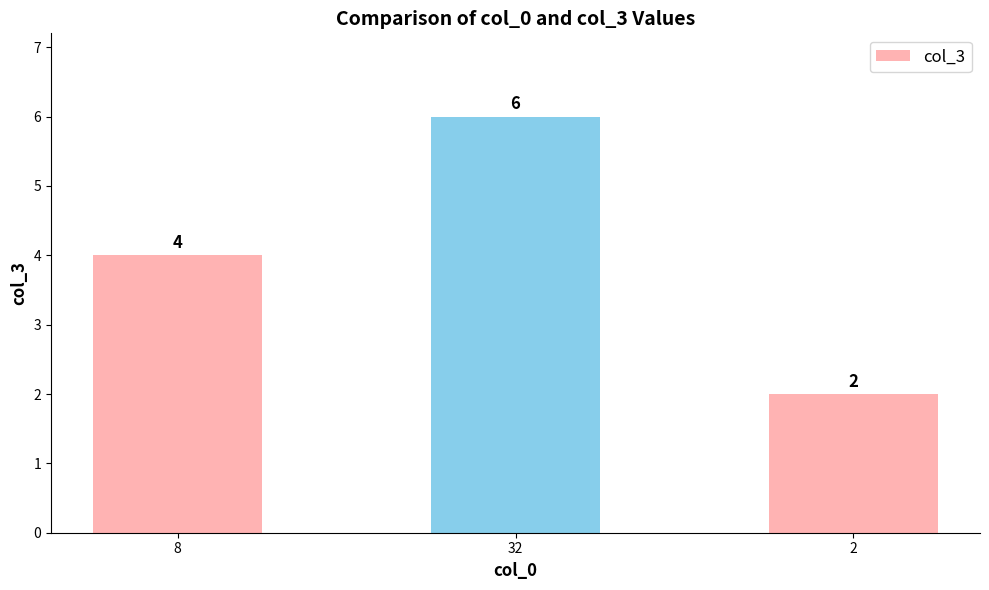

At which category does the chart reach its minimum across all series?

2